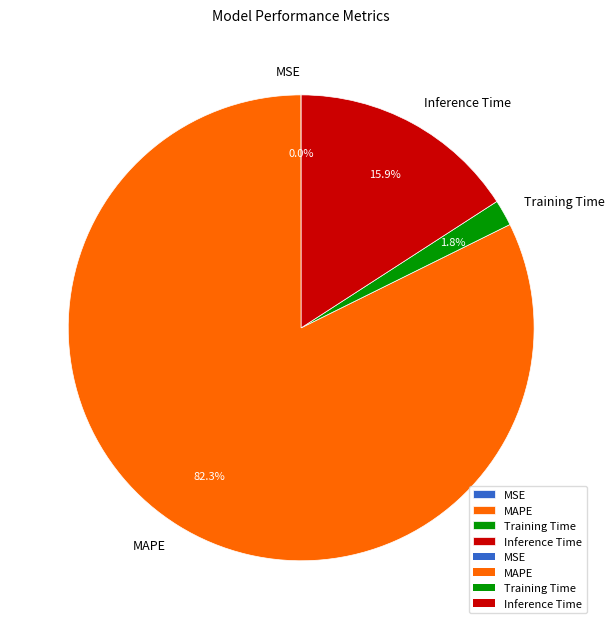

What is the total percentage of Training Time and Inference Time?

17.7%